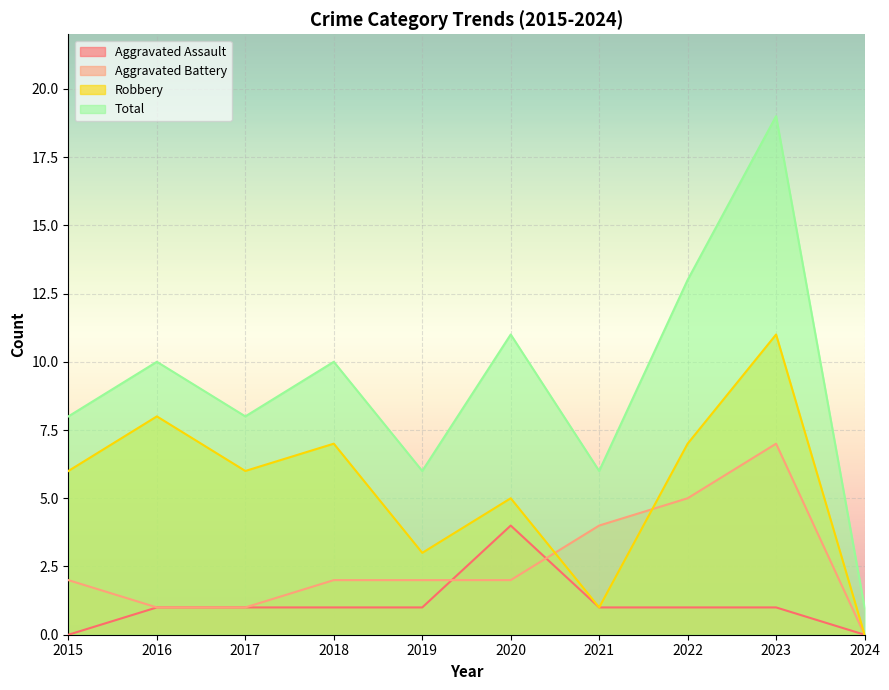

Read the Robbery value at 2022, to the nearest 10.

10